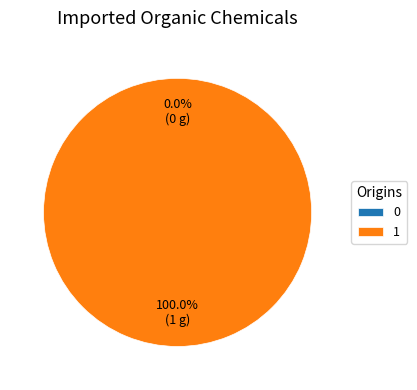

Count the number of slices in the pie.

2